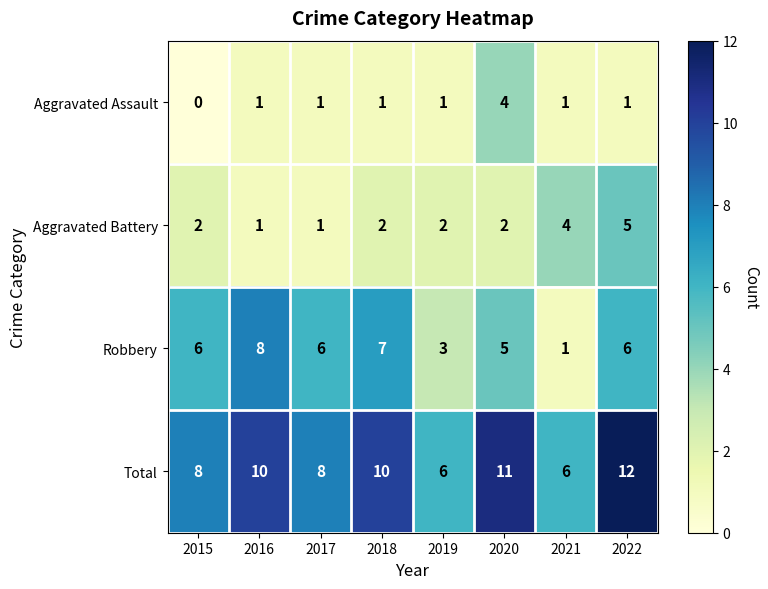

What is the spread (max minus min) of values at 2022?

11